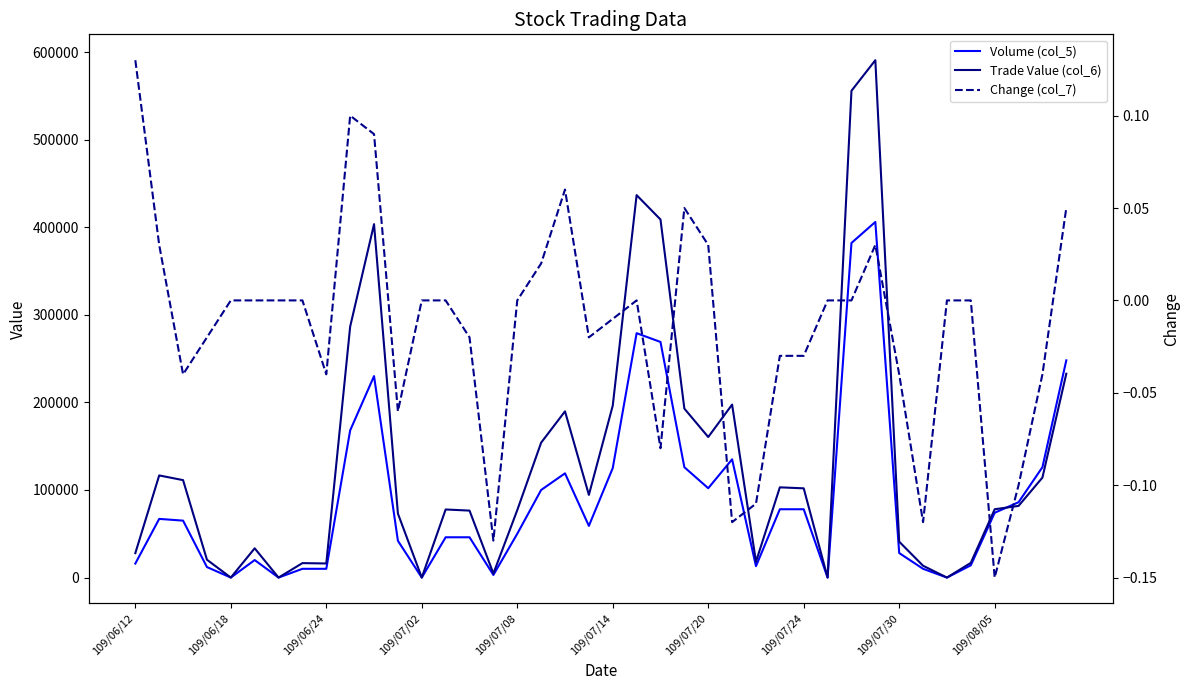

What are all the series names shown in the legend?

Volume (col_5), Trade Value (col_6), Change (col_7)